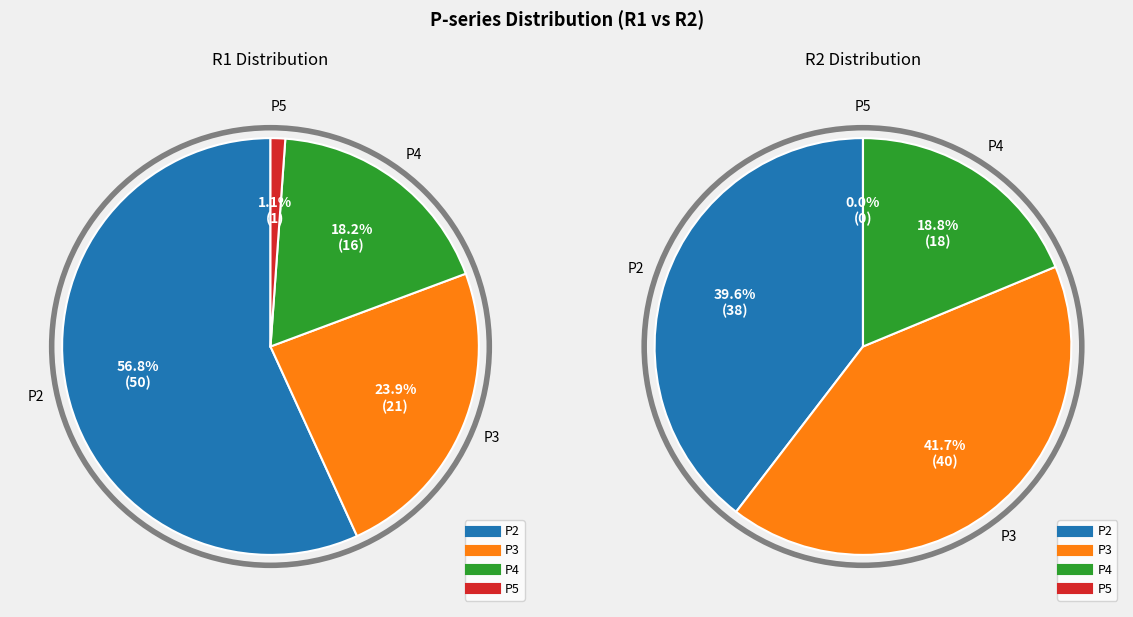

How many segments does this pie chart have?

4